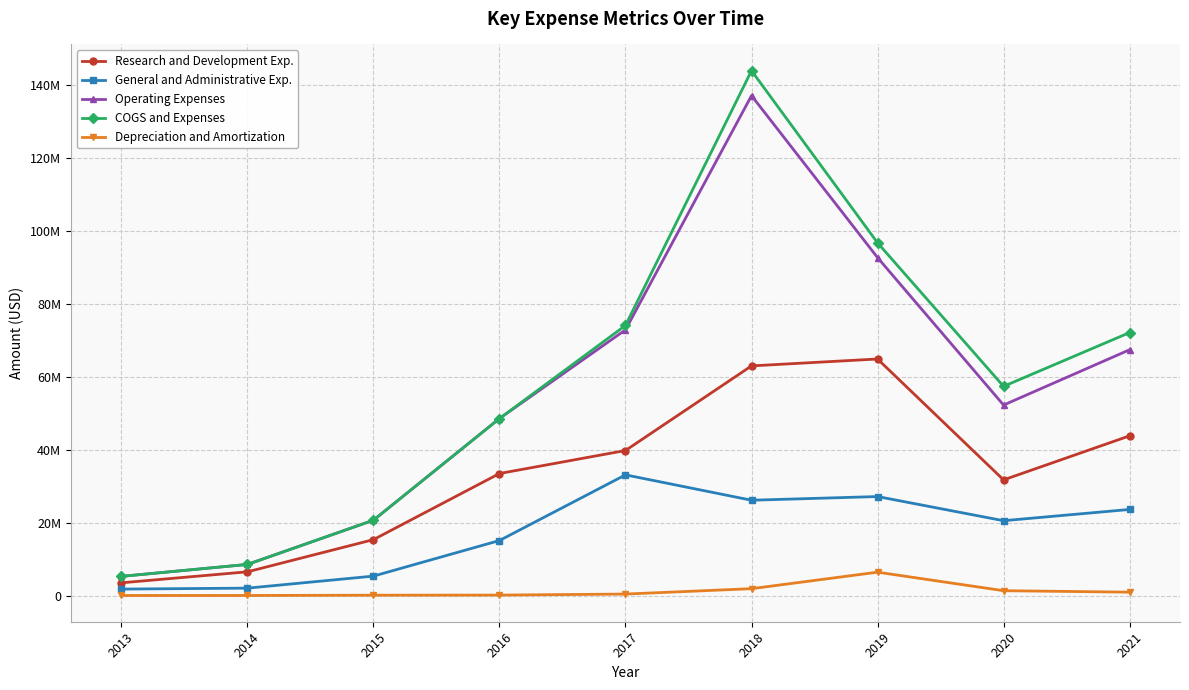

What is the total value across all series at 2014?

25611000